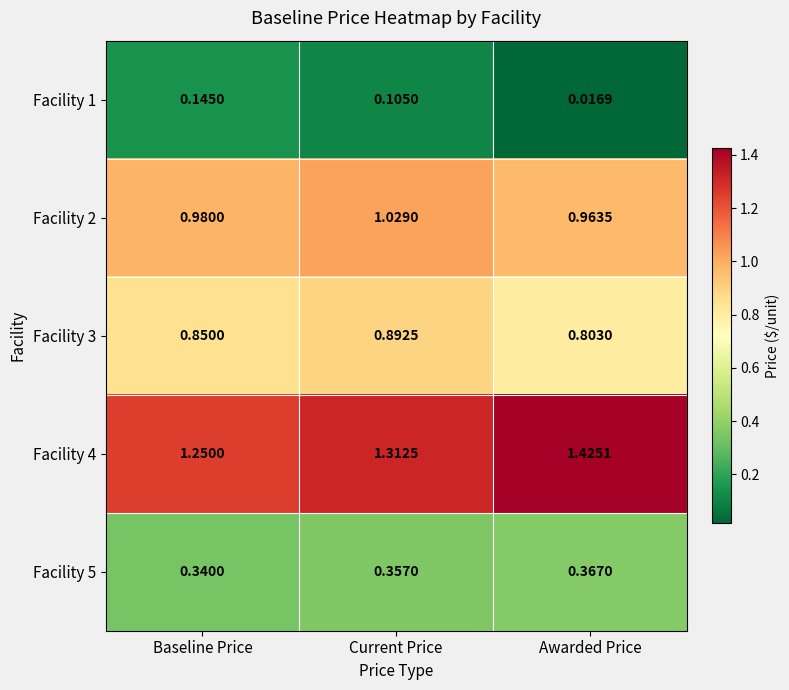

Rank the series at Baseline Price from lowest to highest value.

Facility 1, Facility 5, Facility 3, Facility 2, Facility 4